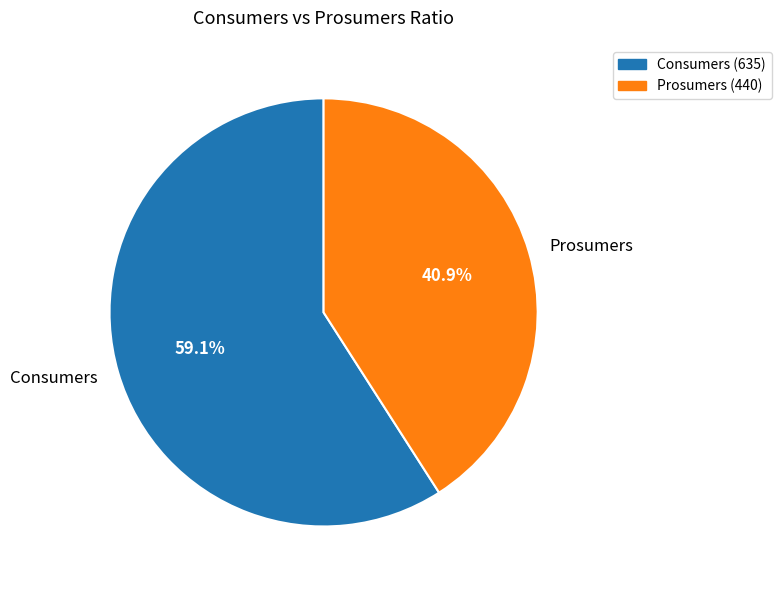

Which category has the smallest portion of the pie?

Prosumers